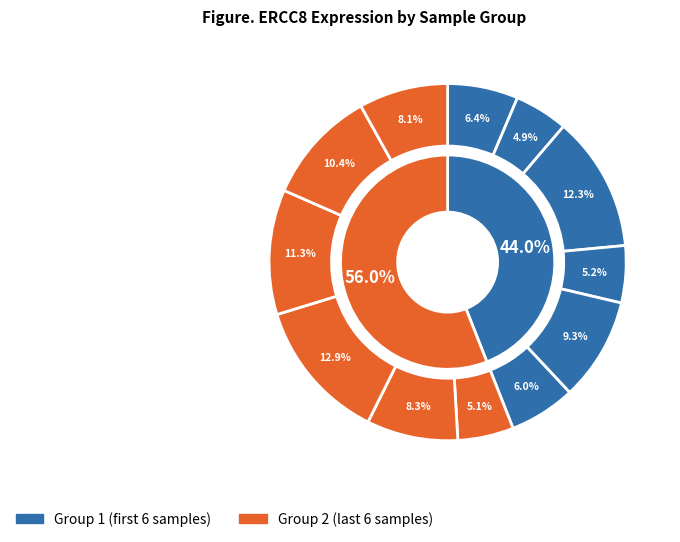

True or false: 273919 accounts for 8% of the total.

True